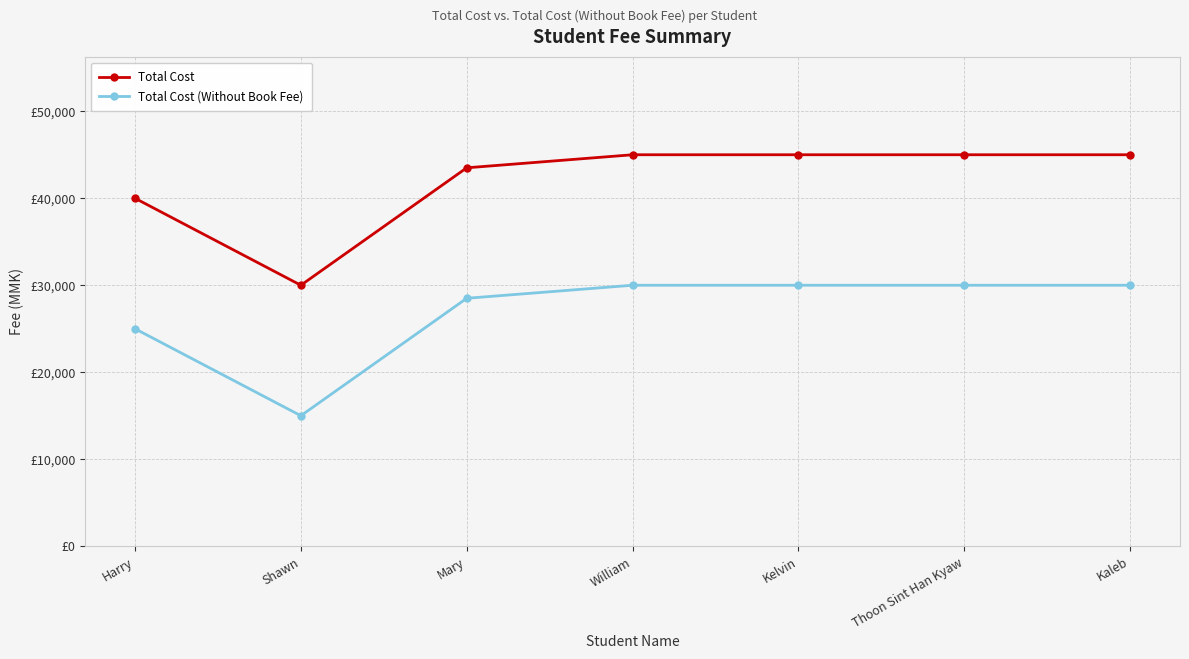

Between Harry and Kelvin, which series saw the biggest shift?

Total Cost